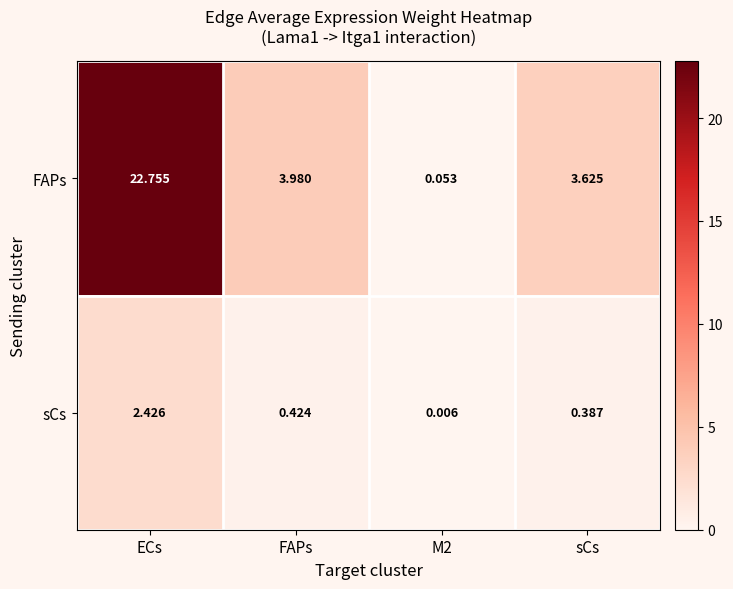

Which category has the highest value in the sCs series?

ECs